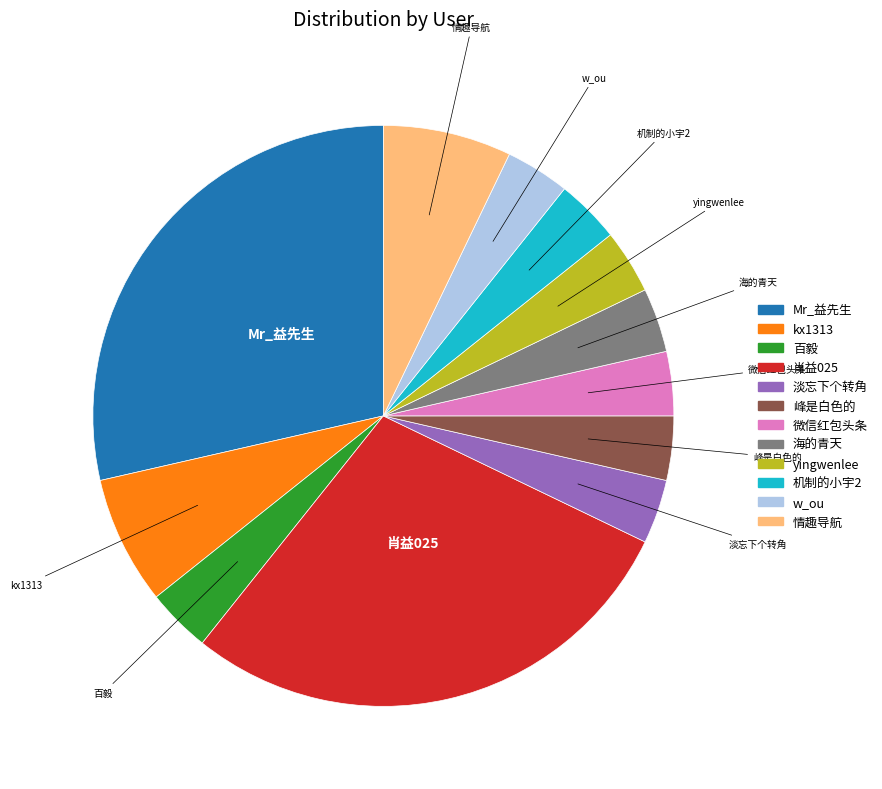

What is the ratio of the value at 淡忘下个转角 to the value at w_ou?

1.0